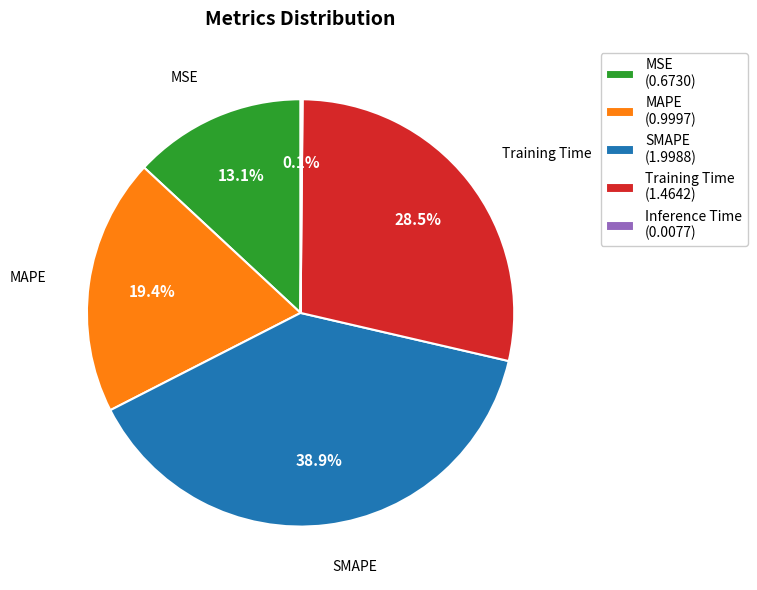

Between MSE (0.6730) and SMAPE (1.9988), which is larger?

SMAPE (1.9988)